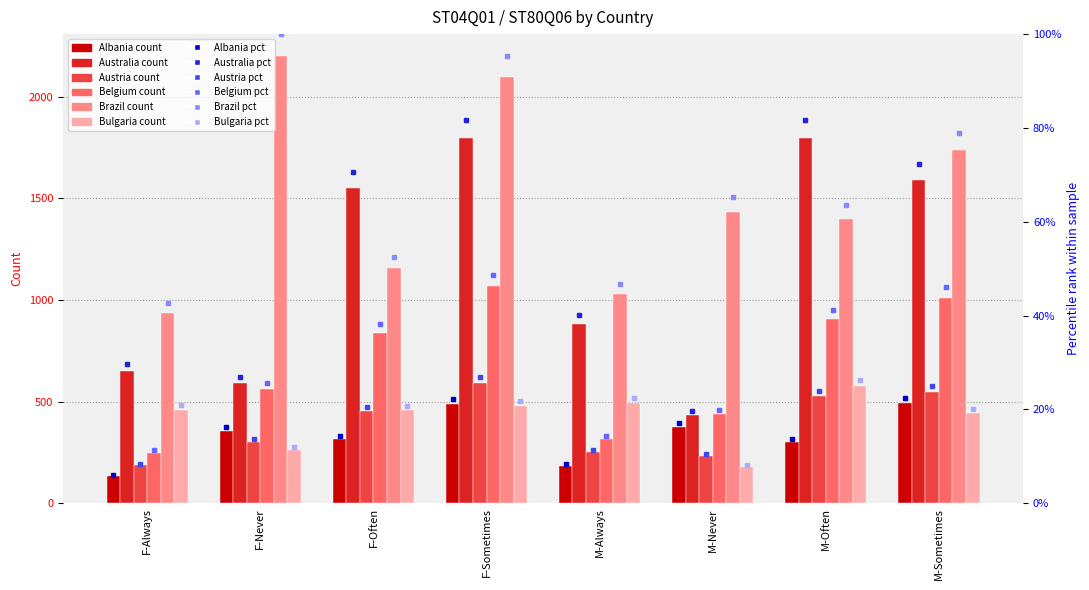

List the series in order of their peak value, highest first.

Brazil, Australia, Belgium, Austria, Bulgaria, Albania